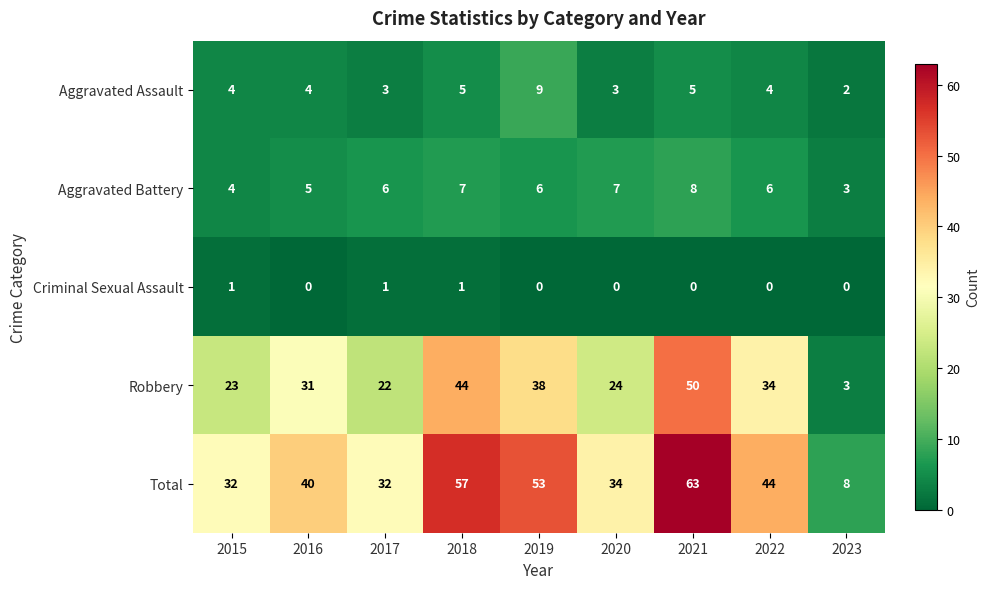

What is the greatest value displayed?

63